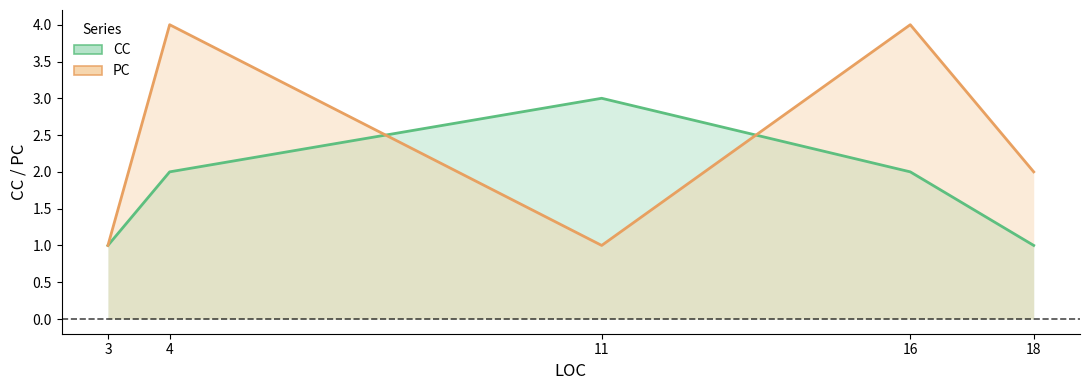

Between which two adjacent categories do CC and PC first intersect?

4 and 11